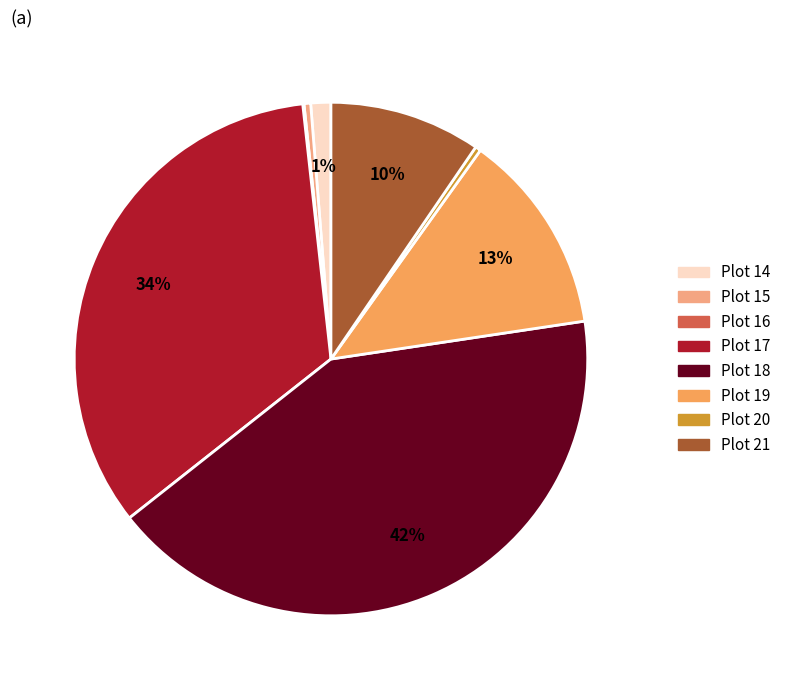

Is there any slice that represents more than half of the pie?

No